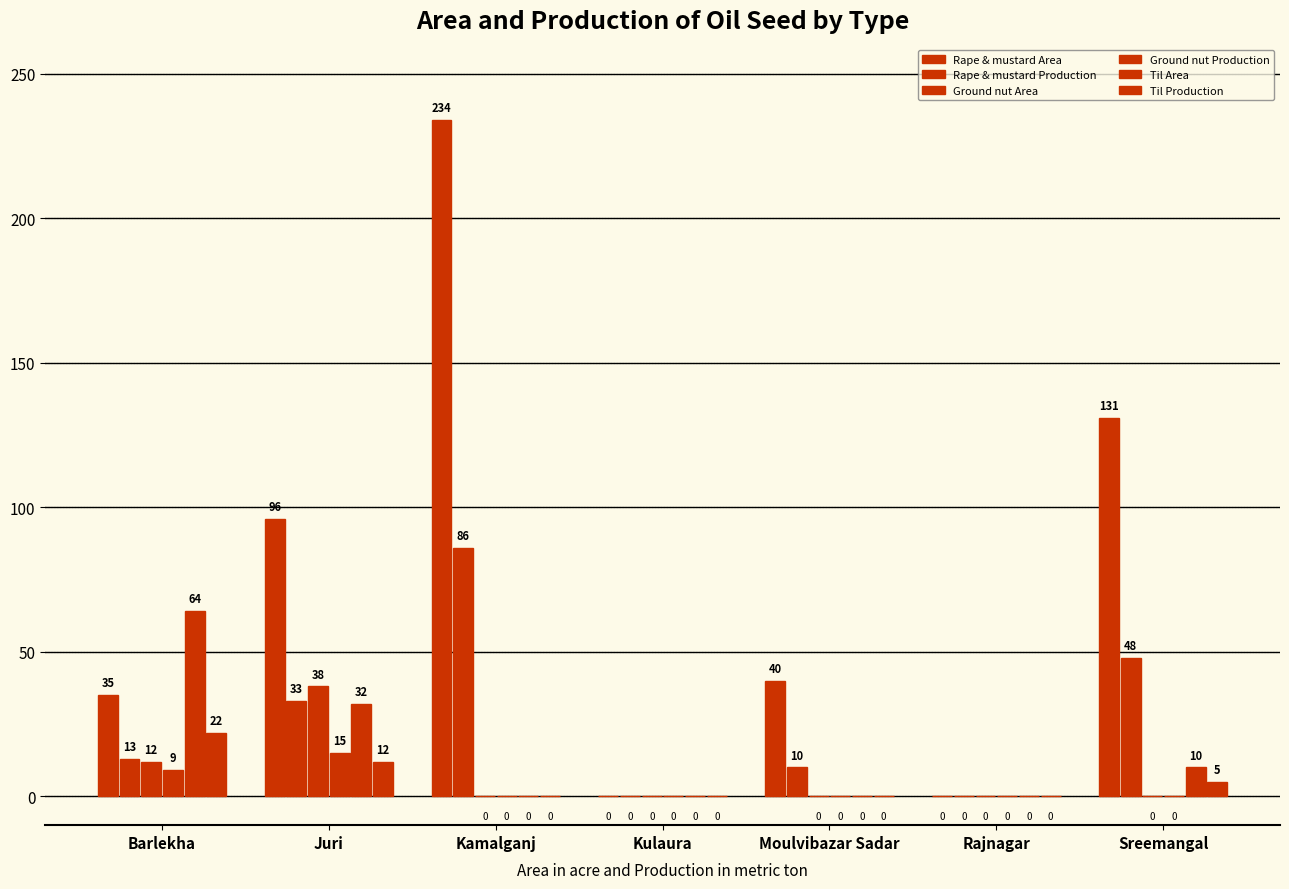

Between Juri and Sreemangal, which series saw the biggest shift?

Ground nut Area